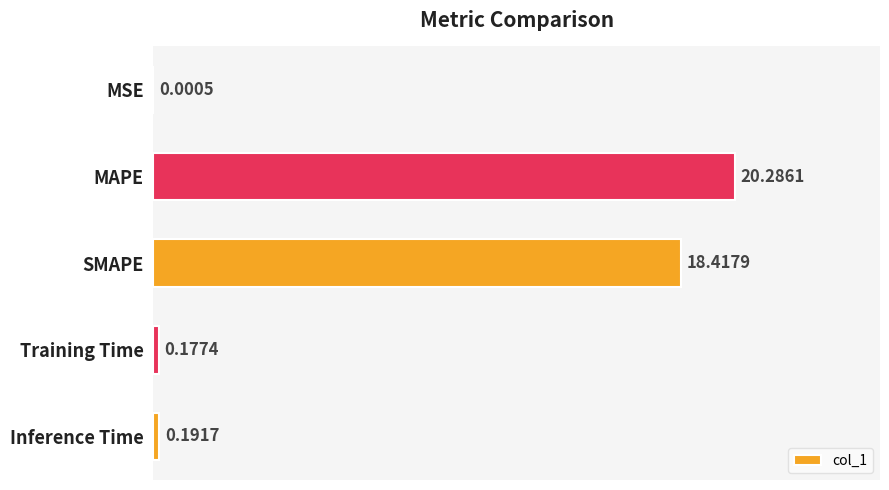

What is the average value?

7.8